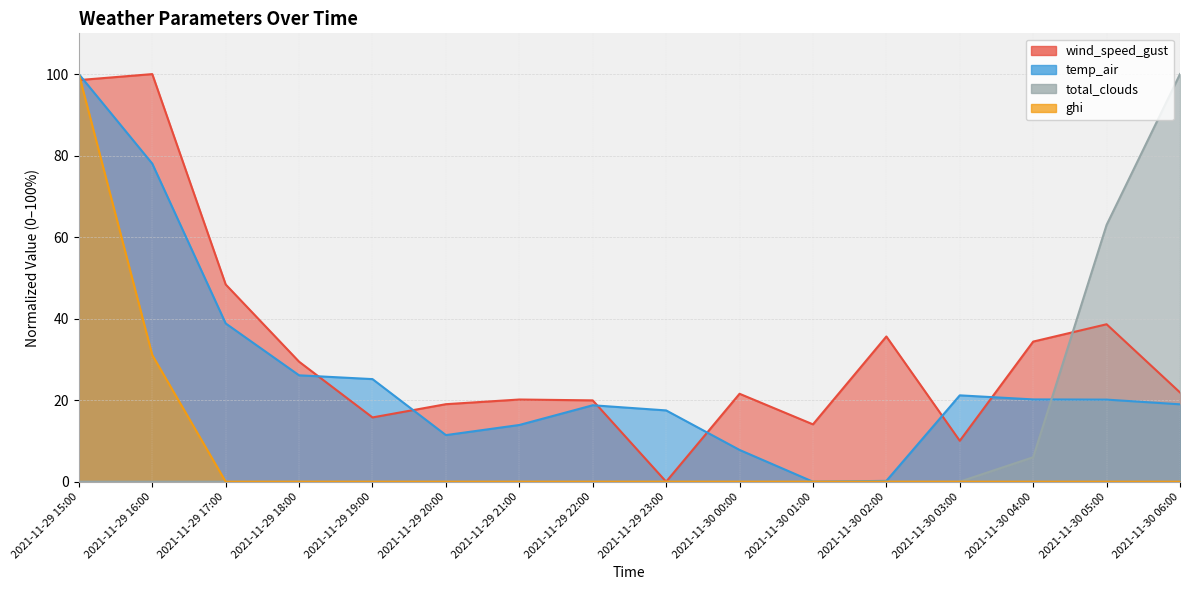

Which series has the largest range (max minus min)?

wind_speed_gust